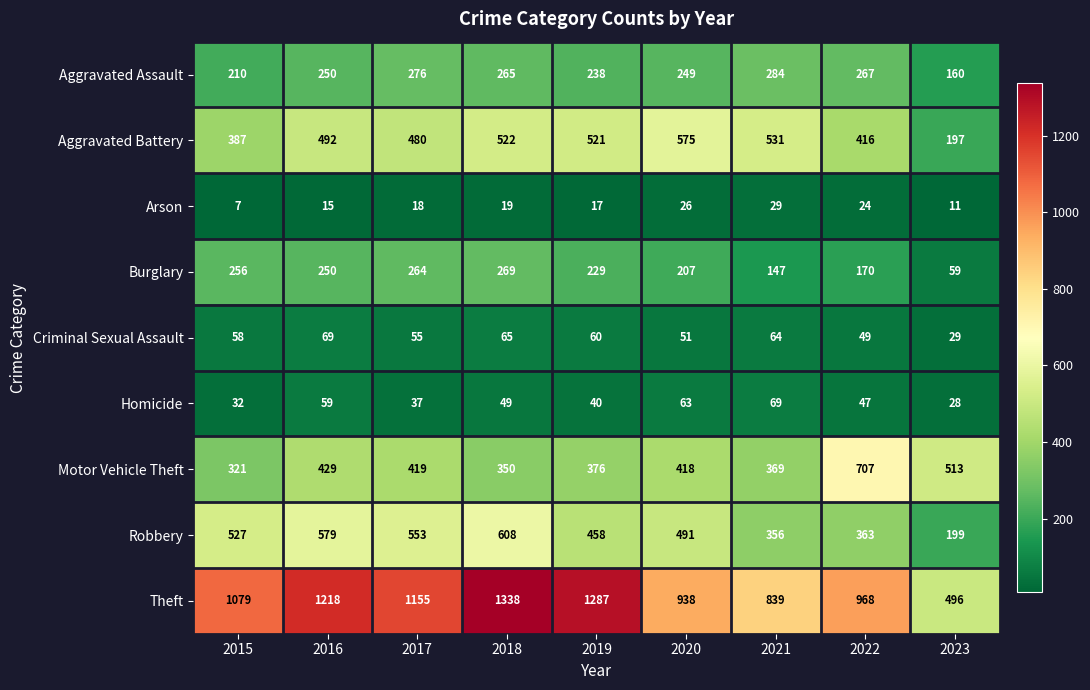

Is it true that Burglary equals 69 at 2021?

False